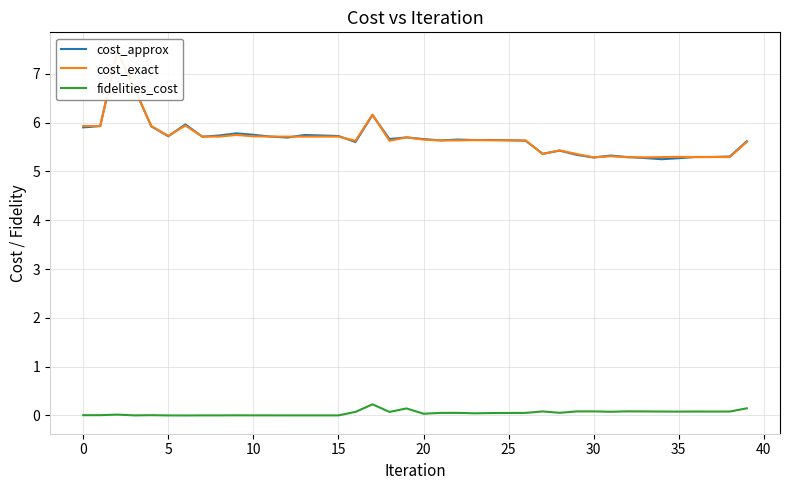

What is the label of the 9th point from the right?

31